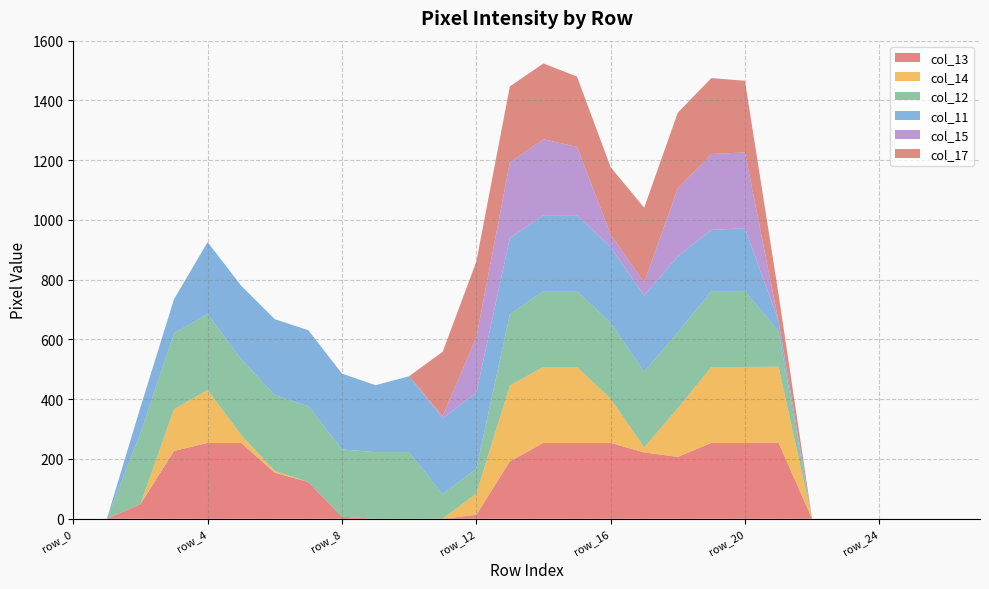

Reading left to right, list all the values displayed in this chart.

col_13: row_0=0	row_1=0	row_2=49	row_3=227	row_4=254	row_5=254	row_6=154	row_7=123	row_8=7	row_9=0	row_10=0	row_11=0	row_12=13	row_13=192	row_14=254	row_15=254	row_16=254	row_17=222	row_18=207	row_19=254	row_20=254	row_21=255	row_22=0	row_23=0	row_24=0	row_25=0	row_26=0	row_27=0
col_14: row_0=0	row_1=0	row_2=0	row_3=140	row_4=177	row_5=26	row_6=6	row_7=0	row_8=0	row_9=0	row_10=0	row_11=0	row_12=71	row_13=254	row_14=254	row_15=254	row_16=148	row_17=17	row_18=163	row_19=254	row_20=254	row_21=254	row_22=0	row_23=0	row_24=0	row_25=0	row_26=0	row_27=0
col_12: row_0=0	row_1=0	row_2=237	row_3=254	row_4=254	row_5=254	row_6=254	row_7=254	row_8=225	row_9=223	row_10=223	row_11=82	row_12=83	row_13=239	row_14=254	row_15=254	row_16=254	row_17=254	row_18=254	row_19=254	row_20=254	row_21=119	row_22=0	row_23=0	row_24=0	row_25=0	row_26=0	row_27=0
col_11: row_0=0	row_1=0	row_2=87	row_3=114	row_4=241	row_5=246	row_6=254	row_7=254	row_8=254	row_9=224	row_10=254	row_11=254	row_12=254	row_13=254	row_14=254	row_15=254	row_16=254	row_17=254	row_18=254	row_19=205	row_20=210	row_21=34	row_22=0	row_23=0	row_24=0	row_25=0	row_26=0	row_27=0
col_15: row_0=0	row_1=0	row_2=0	row_3=0	row_4=0	row_5=0	row_6=0	row_7=0	row_8=0	row_9=0	row_10=0	row_11=8	row_12=185	row_13=254	row_14=254	row_15=229	row_16=42	row_17=44	row_18=227	row_19=254	row_20=254	row_21=0	row_22=0	row_23=0	row_24=0	row_25=0	row_26=0	row_27=0
col_17: row_0=0	row_1=0	row_2=0	row_3=0	row_4=0	row_5=0	row_6=0	row_7=0	row_8=0	row_9=0	row_10=0	row_11=215	row_12=254	row_13=254	row_14=254	row_15=235	row_16=225	row_17=250	row_18=254	row_19=254	row_20=240	row_21=91	row_22=0	row_23=0	row_24=0	row_25=0	row_26=0	row_27=0